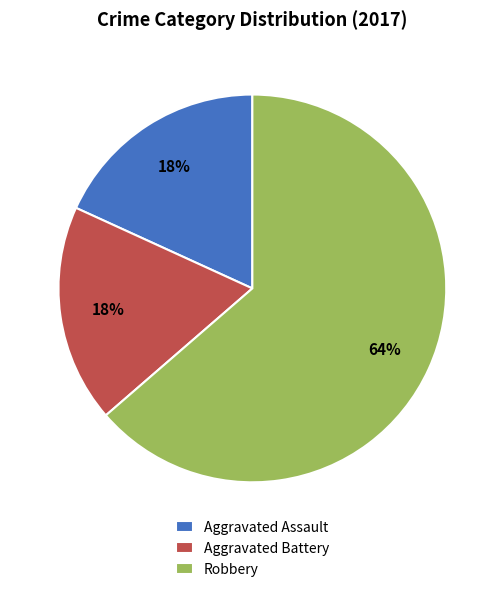

Between Robbery and Aggravated Battery, which is larger?

Robbery